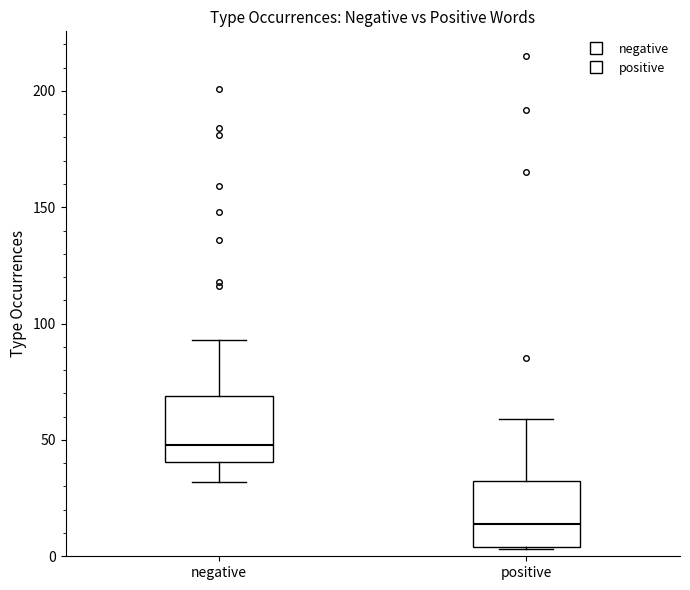

Which box has the lowest median line?

positive